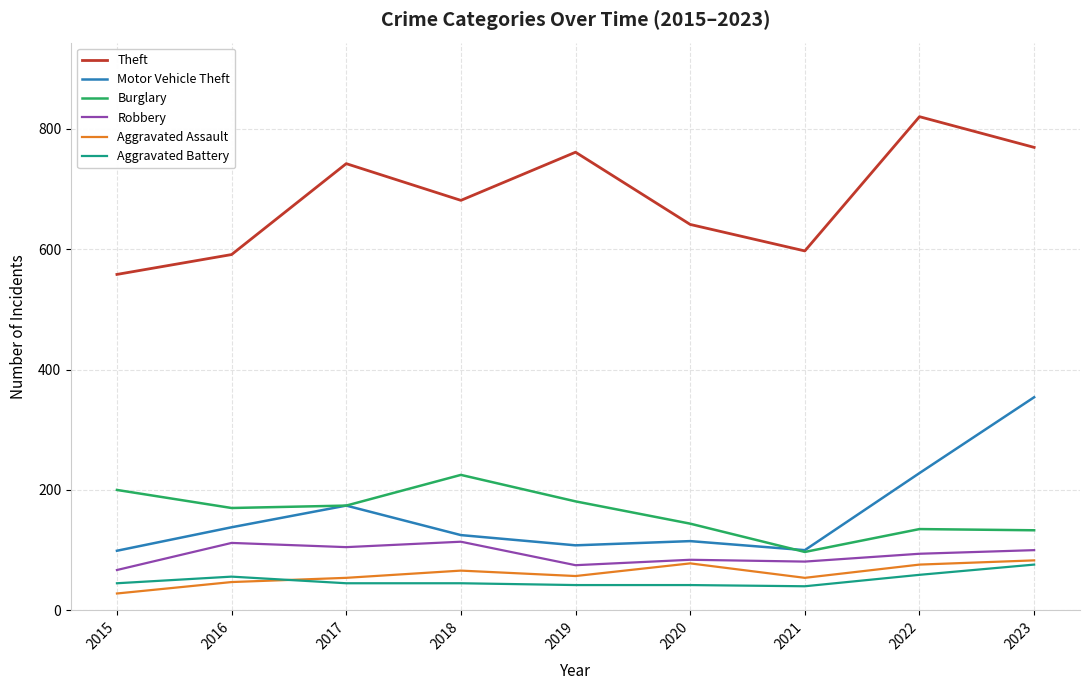

What is the maximum value for Aggravated Assault?

83